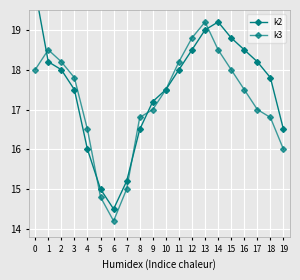

List the series in order of their peak value, highest first.

k2, k3